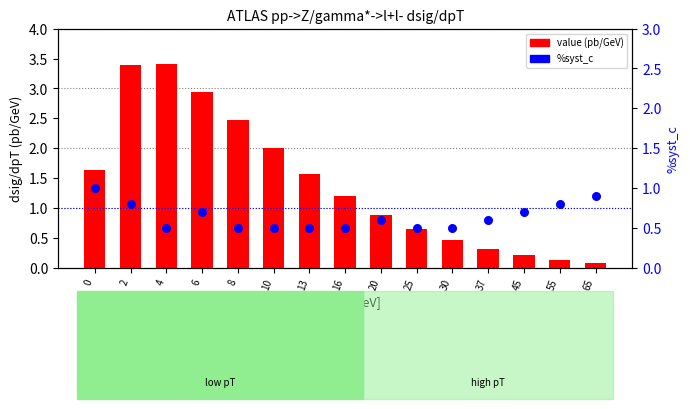

What is the total value across all series at 45?

0.9